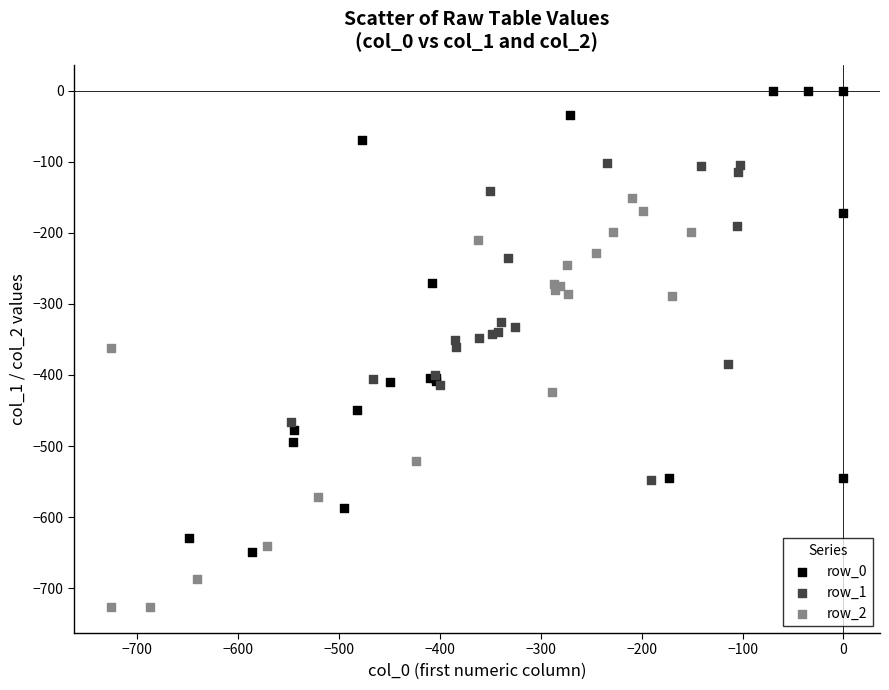

Which series reaches the minimum Y coordinate?

row_2